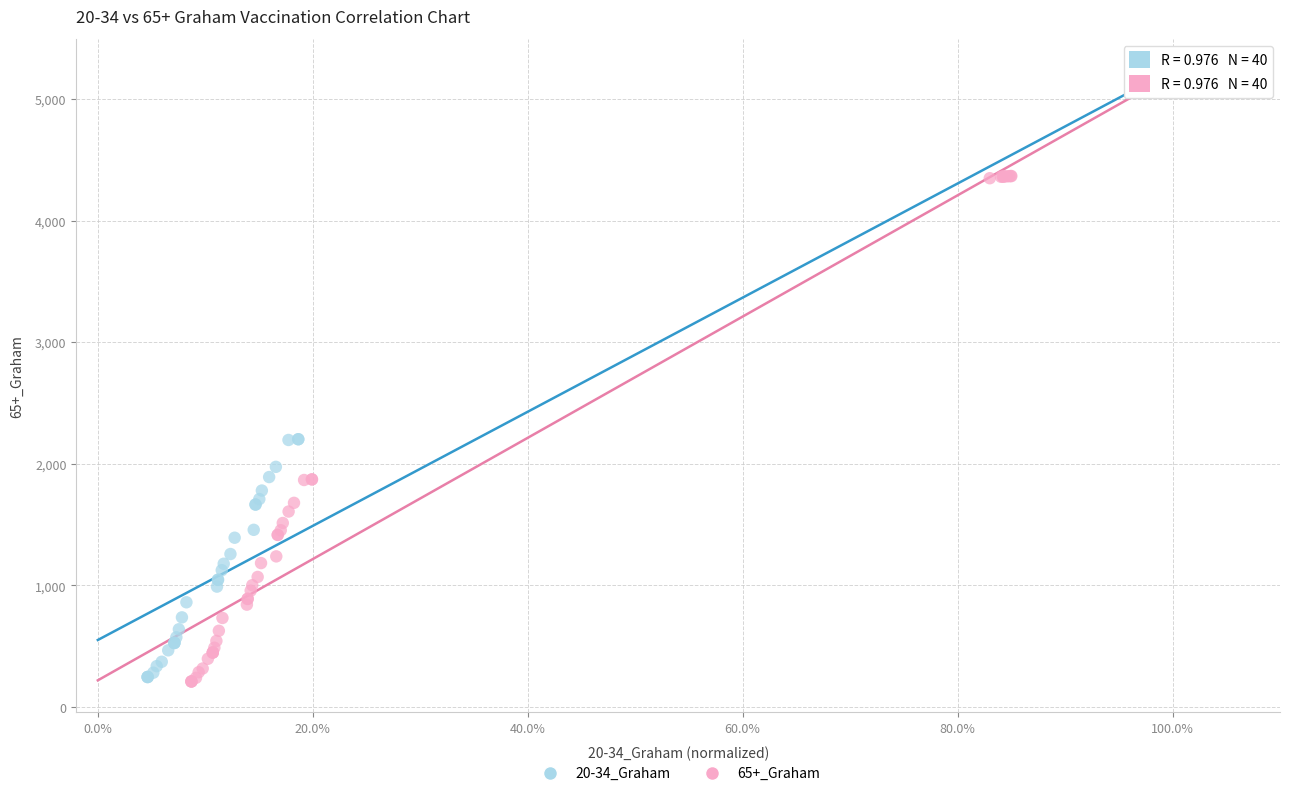

Which series contains the highest Y value?

20-34_Graham